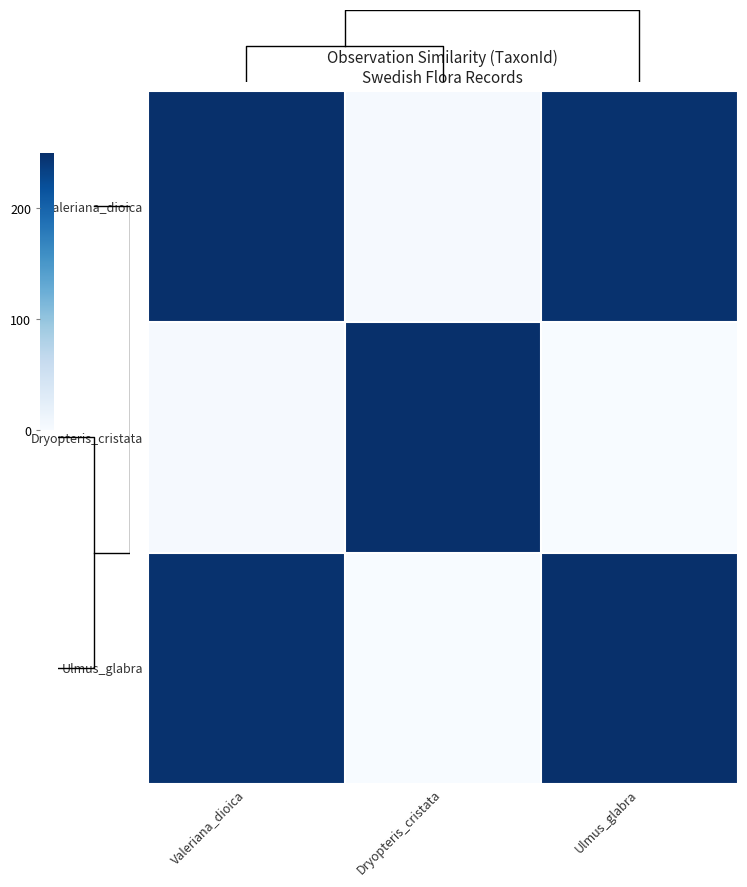

Rank the series by their maximum value, from highest to lowest.

Valeriana_dioica, Dryopteris_cristata, Ulmus_glabra